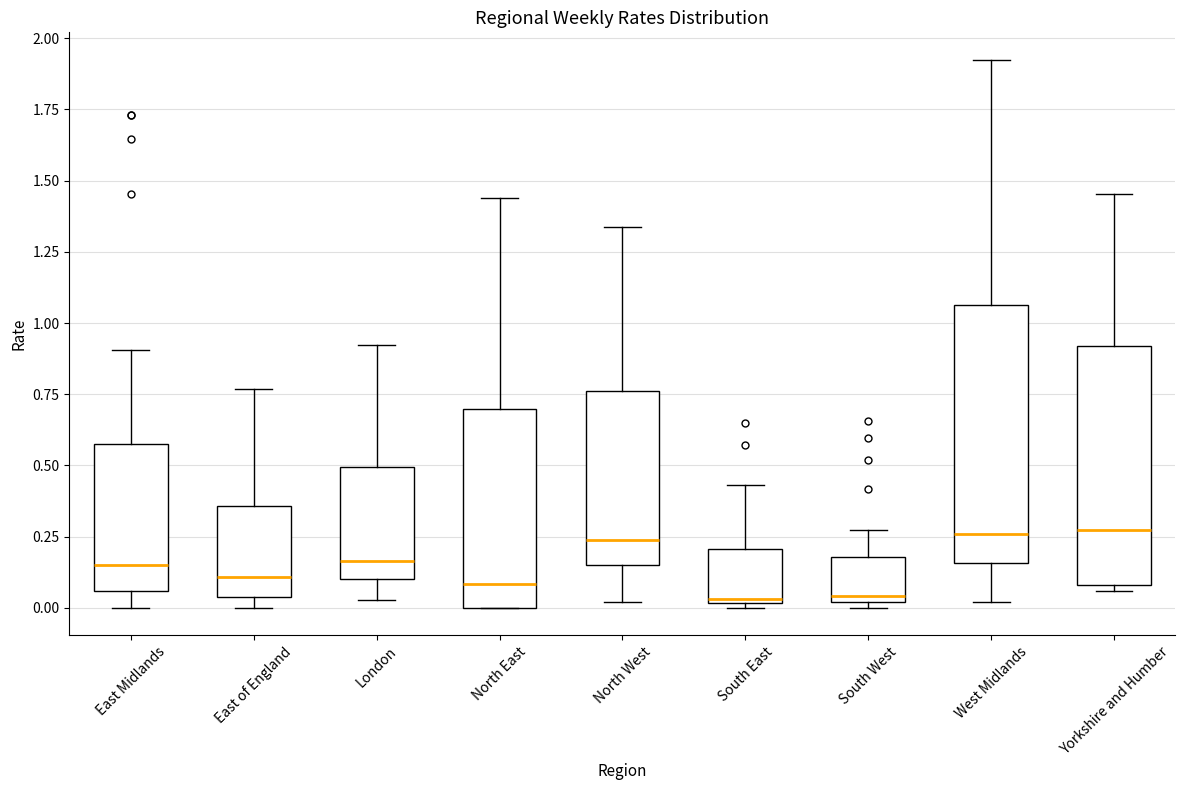

Where does the upper whisker of the box for North East end on the y-axis? The values are not printed on the chart, so give them approximately, as read against the axis.

1.45